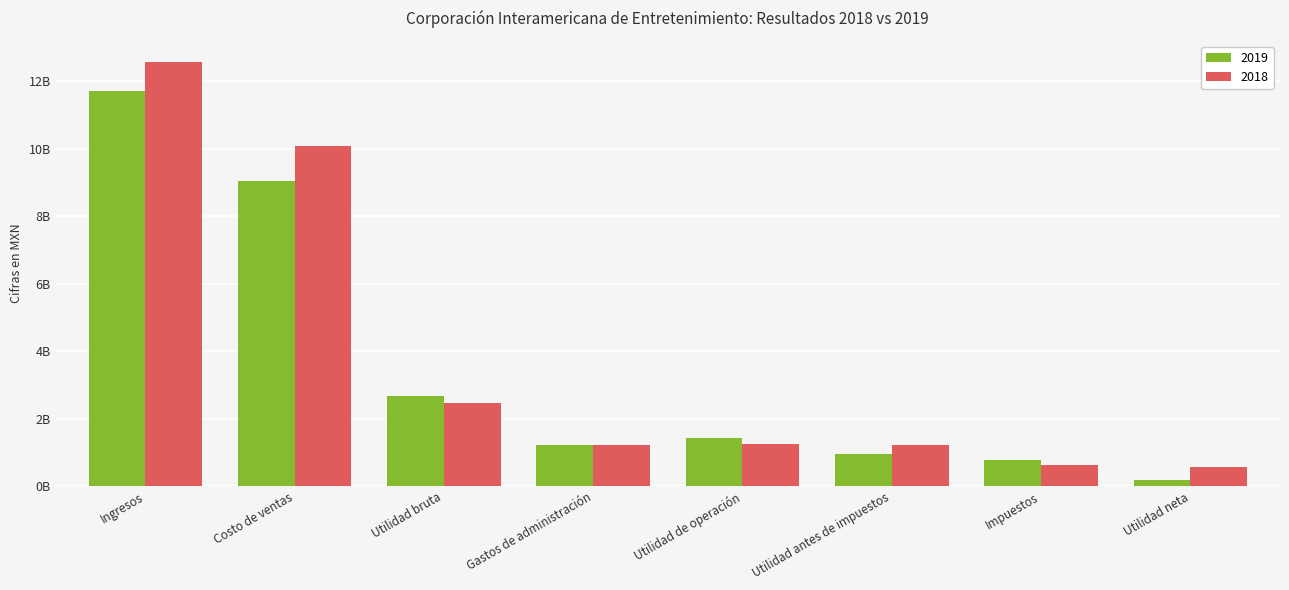

Rank the series by their average value, from highest to lowest.

2018, 2019